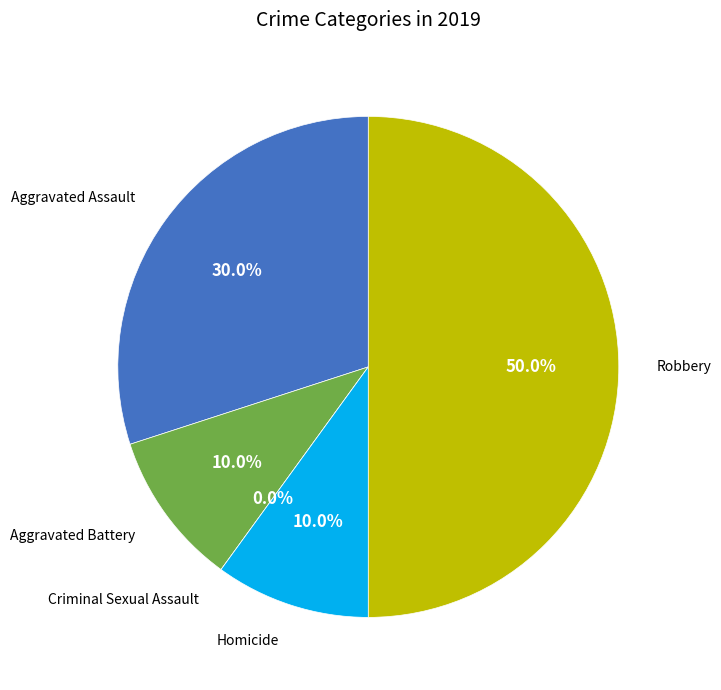

To the nearest percent, what percentage of the pie is Homicide?

10%